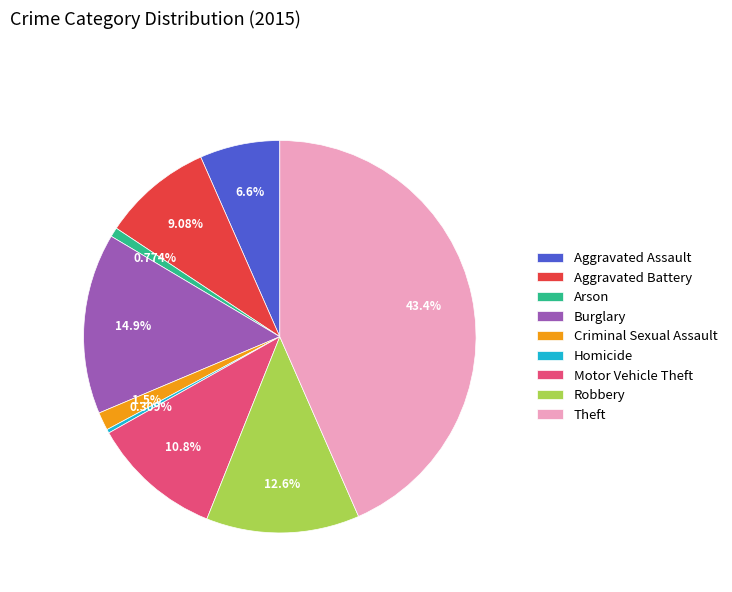

What percentage is NOT represented by Burglary?

85.1%